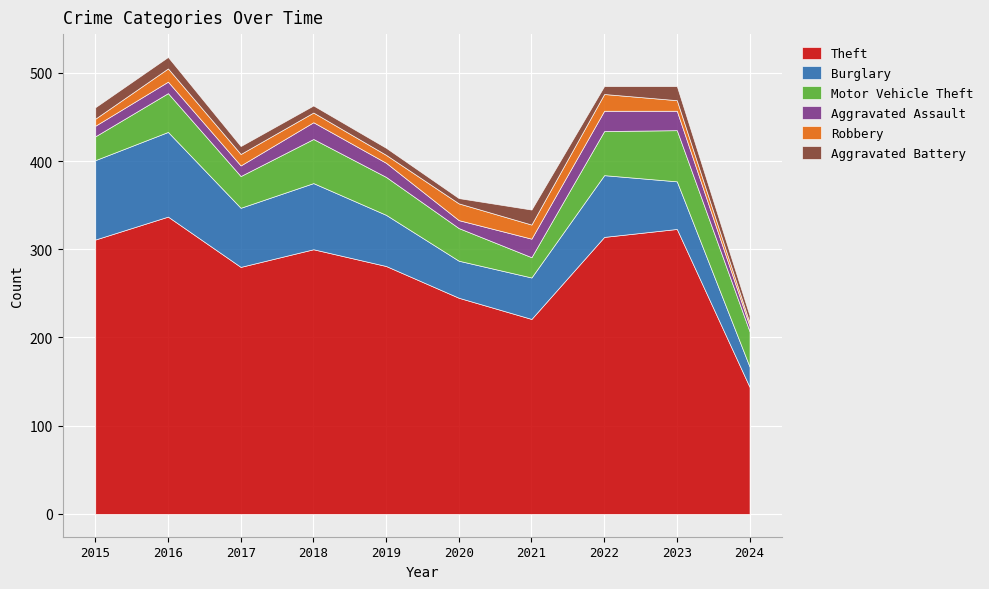

Which series has the largest total across all categories?

Theft